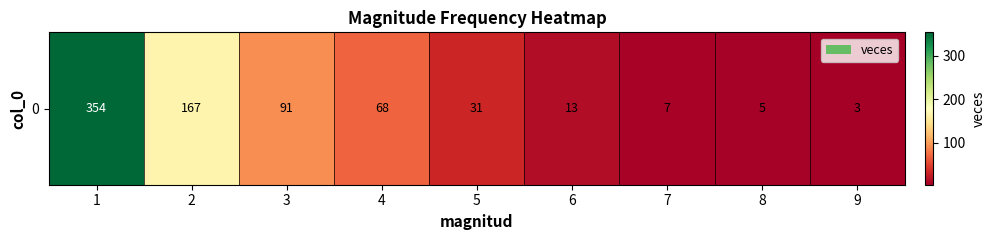

Reading left to right, list all the values displayed in this chart.

1=354	2=167	3=91	4=68	5=31	6=13	7=7	8=5	9=3